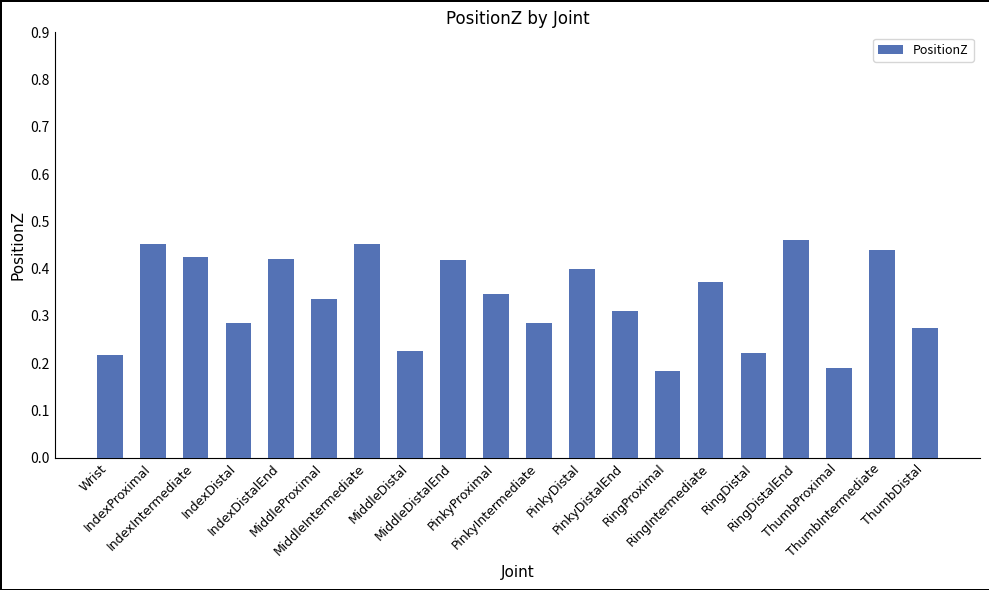

What is the sum of all values?

6.7